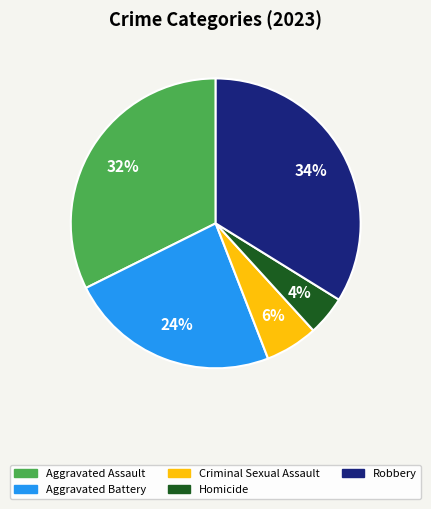

What percentage is the Homicide slice, to the nearest percent?

4%